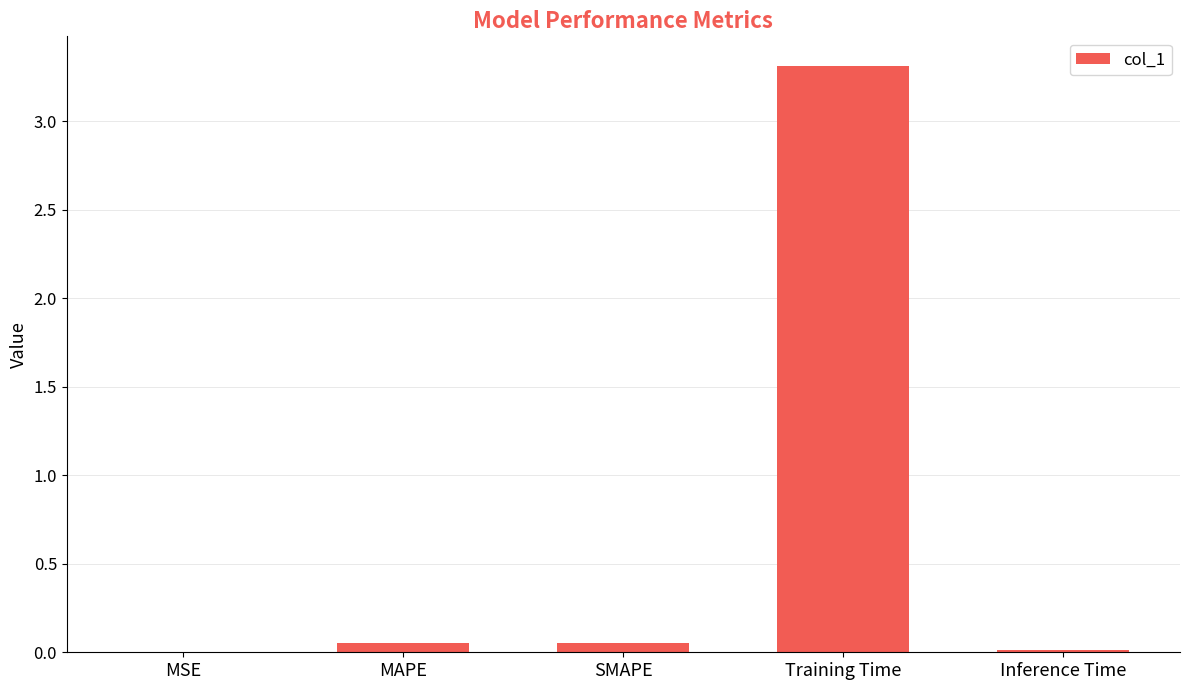

The chart shows a value of 0.0 at MSE. True or false?

True